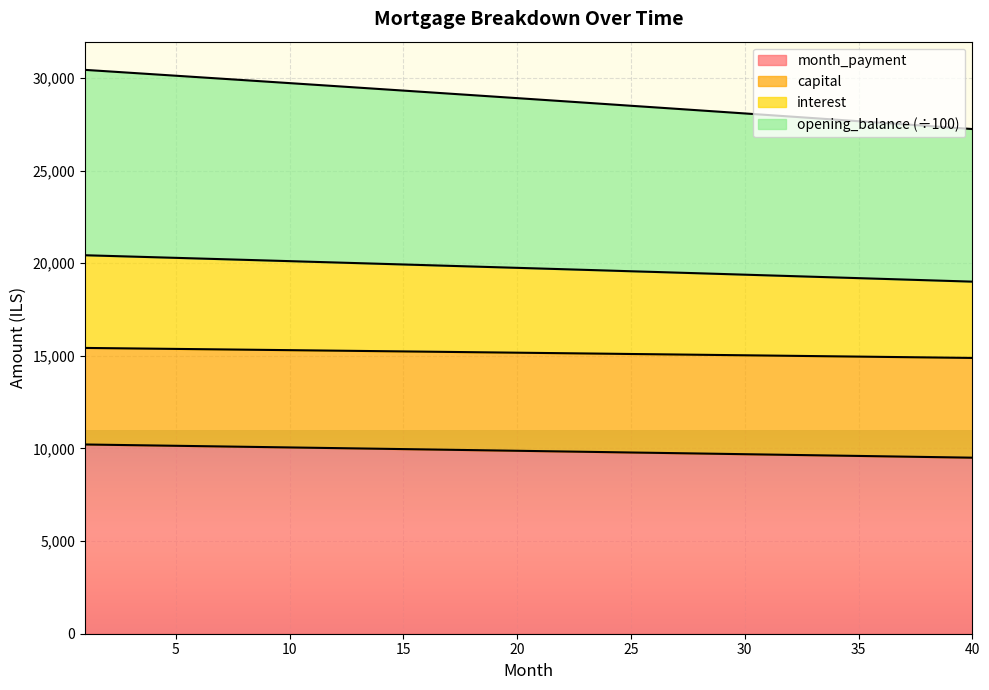

True or false: month_payment has a value of 6923.6 at 30.

False